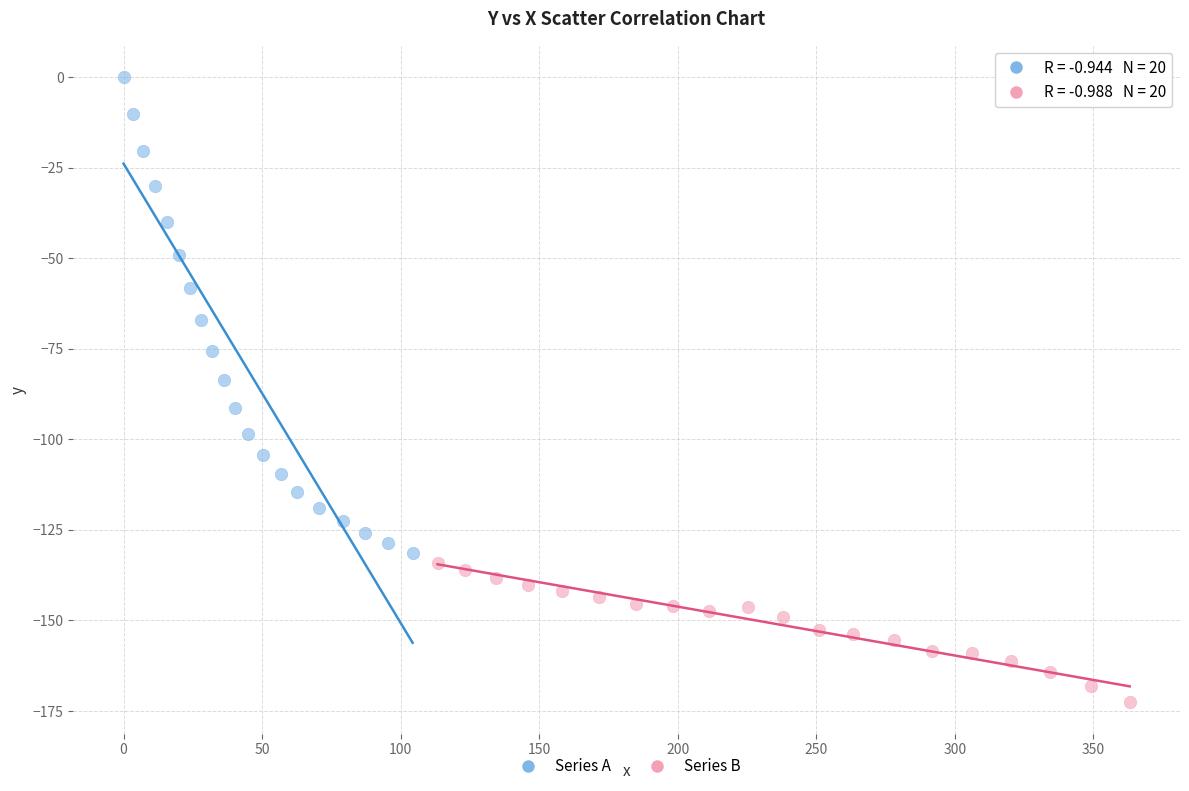

Which series reaches the minimum Y coordinate?

Series B